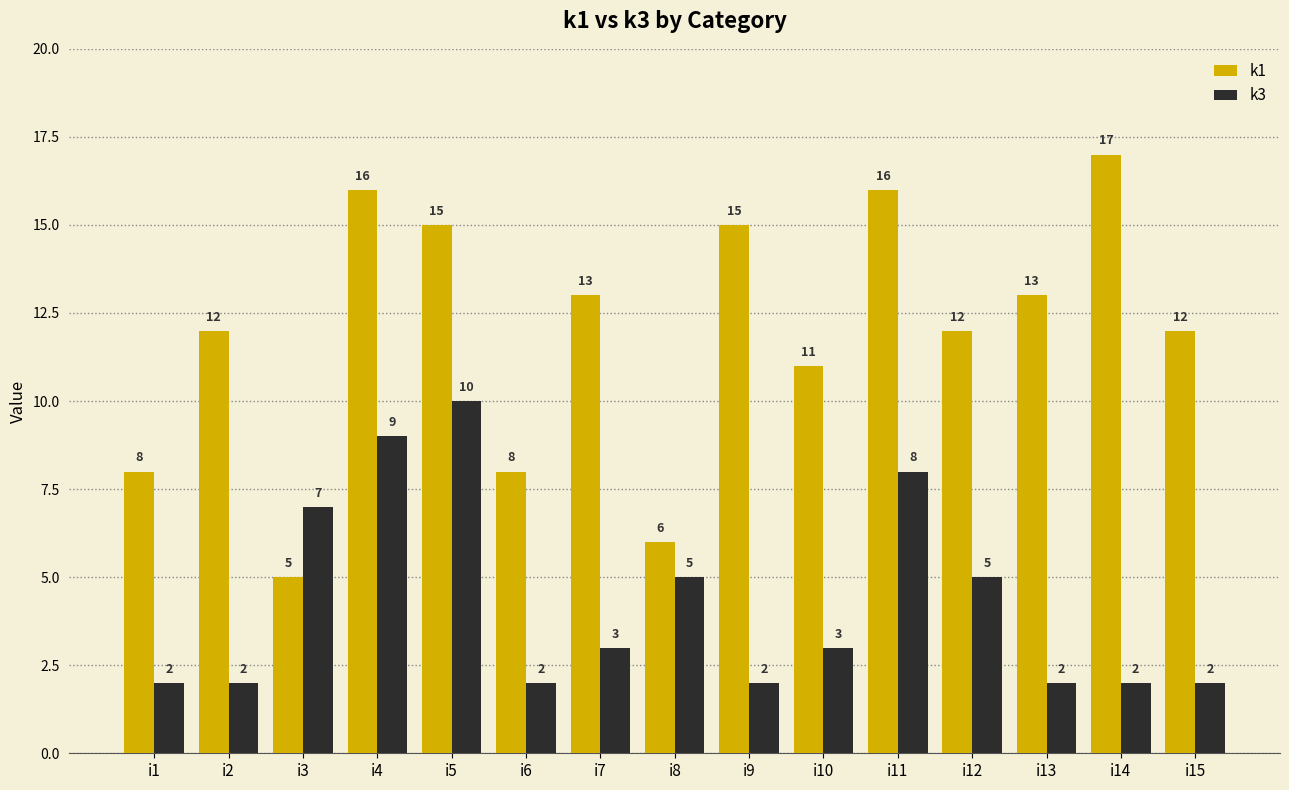

Reading left to right, extract all data points from this chart.

k1: i1=8	i2=12	i3=5	i4=16	i5=15	i6=8	i7=13	i8=6	i9=15	i10=11	i11=16	i12=12	i13=13	i14=17	i15=12
k3: i1=2	i2=2	i3=7	i4=9	i5=10	i6=2	i7=3	i8=5	i9=2	i10=3	i11=8	i12=5	i13=2	i14=2	i15=2